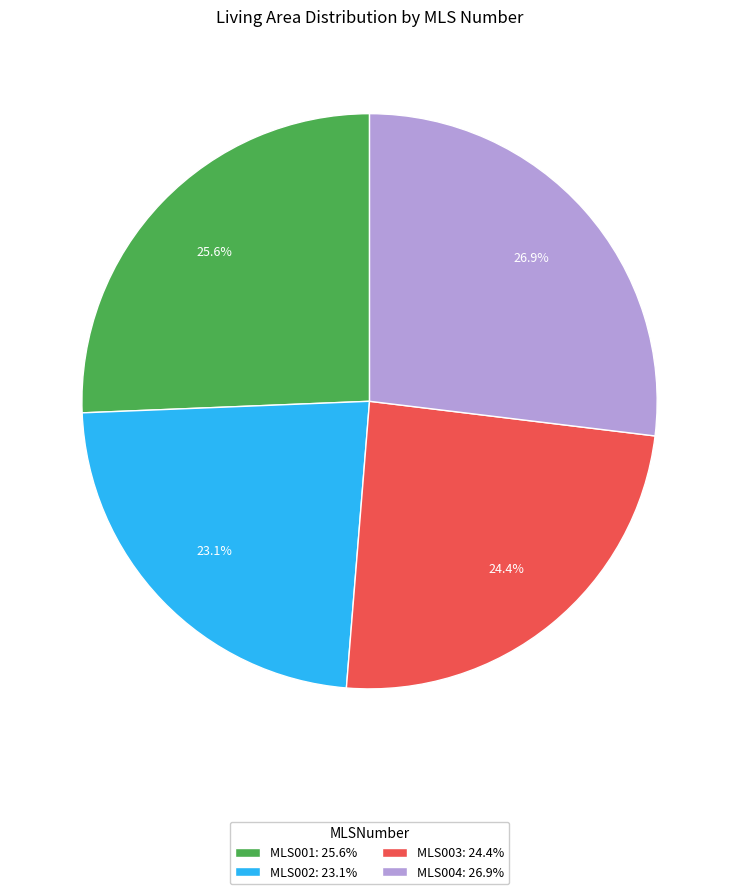

Between MLS002: 23.1% and MLS001: 25.6%, which is larger?

MLS001: 25.6%